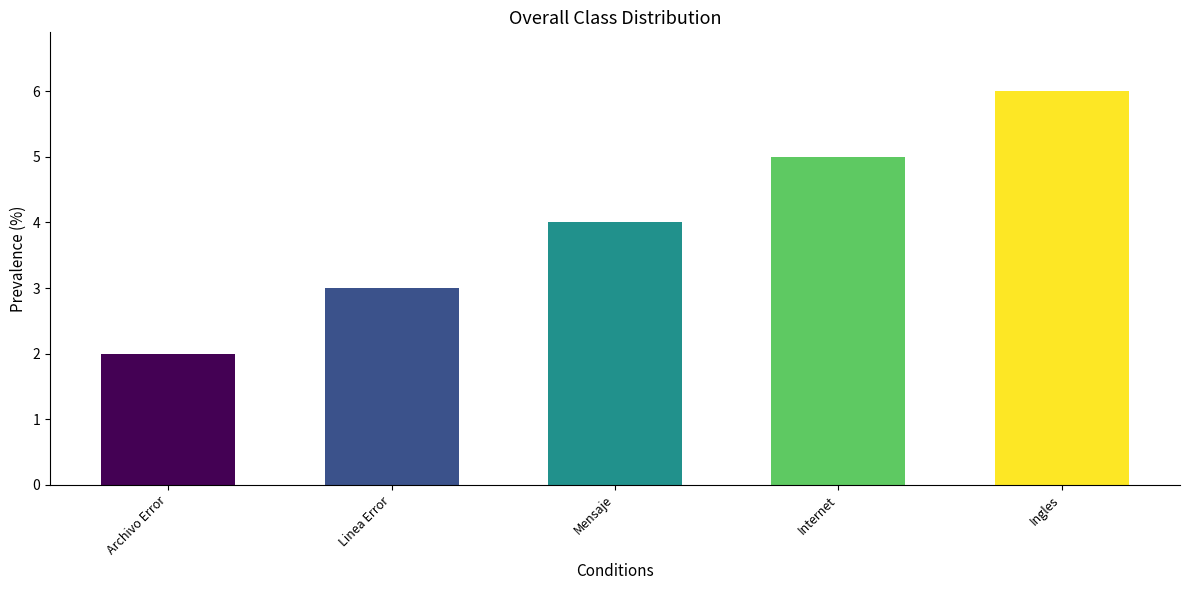

Read the value at Mensaje.

4